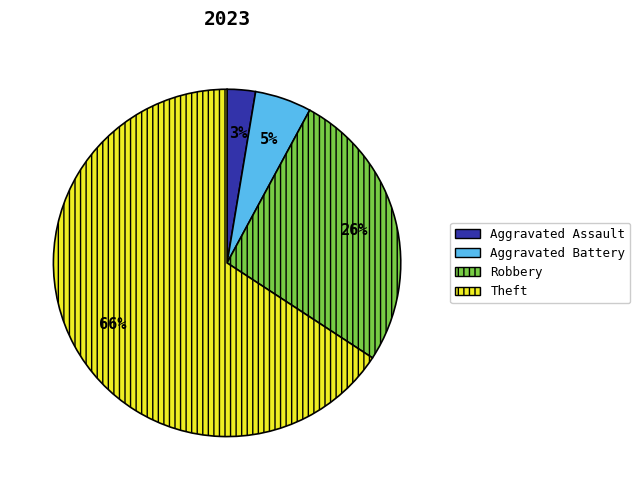

To the nearest percent, what is the combined percentage of Theft and Aggravated Battery?

71%